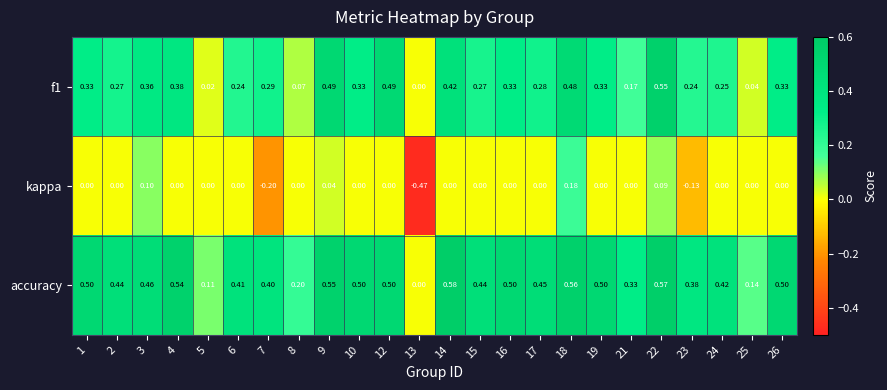

Is the value of kappa at 24 greater than the value of accuracy at 15?

No